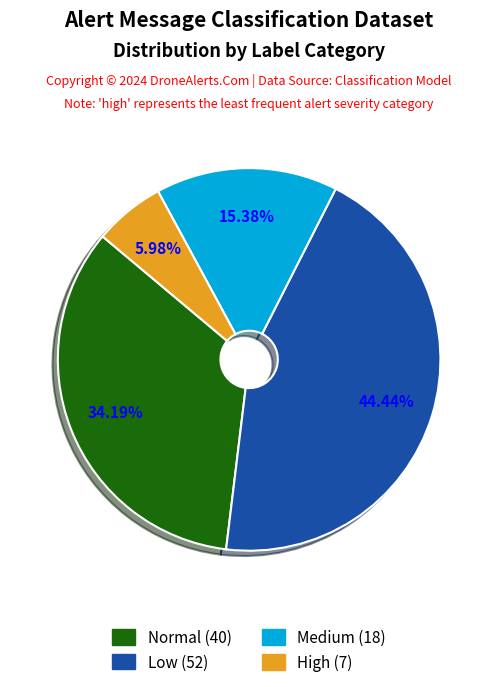

Combined, do Medium (18) and High (7) account for over 50%?

No